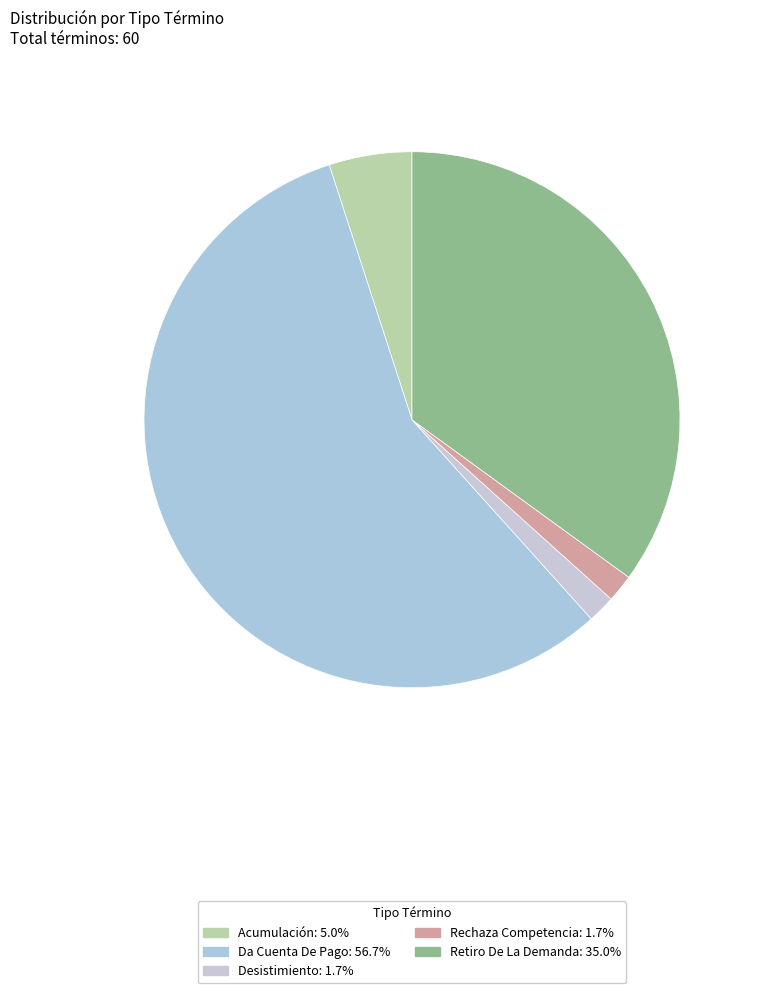

To the nearest percent, what is the combined percentage of Desistimiento and Da Cuenta De Pago?

58%